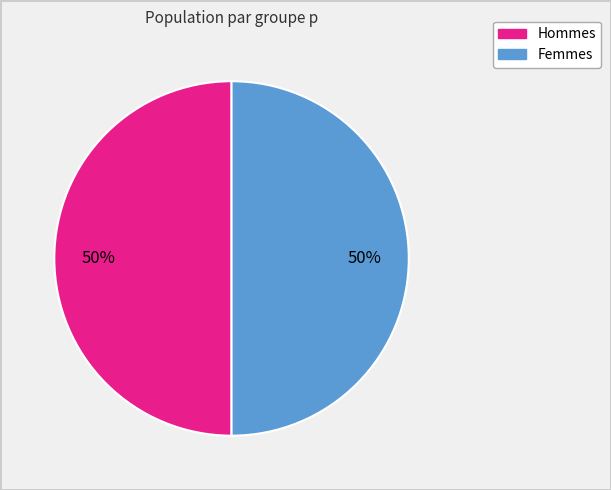

To the nearest percent, what is the average slice percentage?

50%